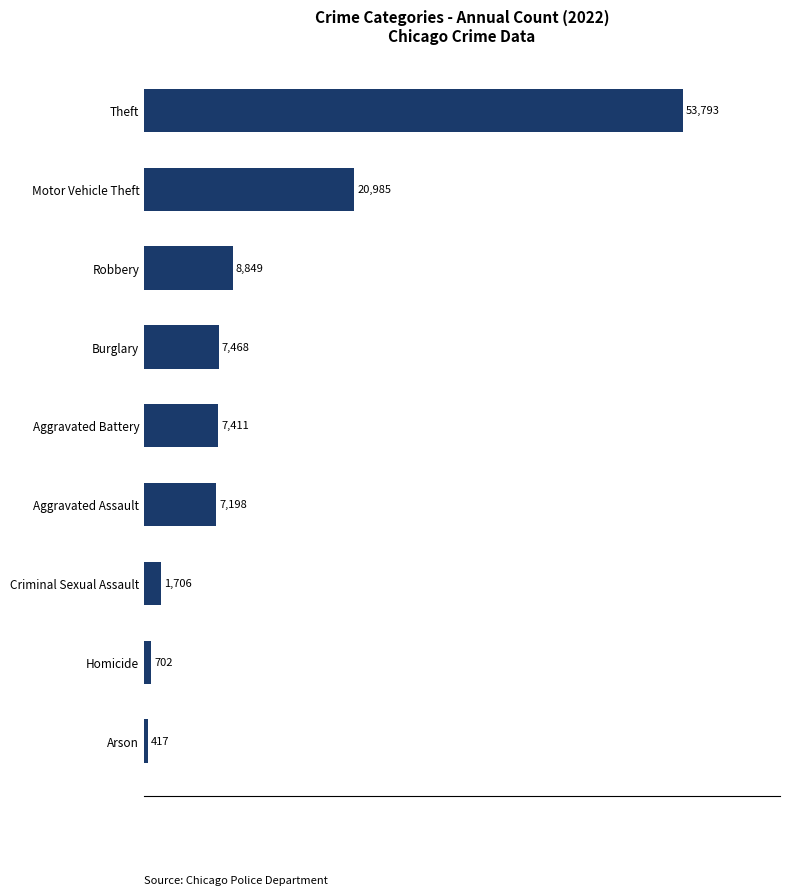

Reading bottom to top, extract all data points from this chart.

417	702	1706	7198	7411	7468	8849	20985	53793